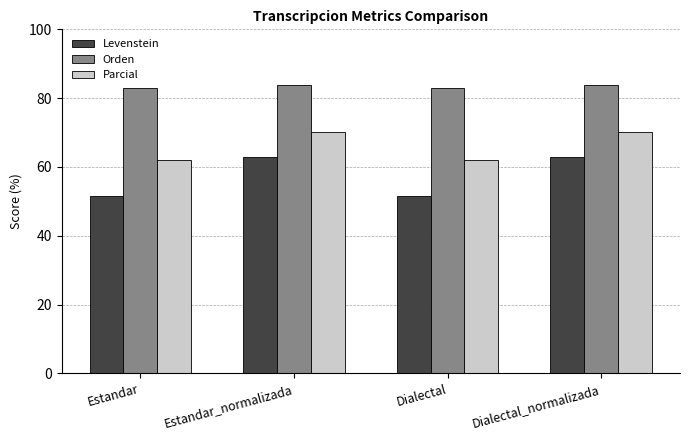

Is it true that Levenstein equals 63.0 at Dialectal_normalizada?

True